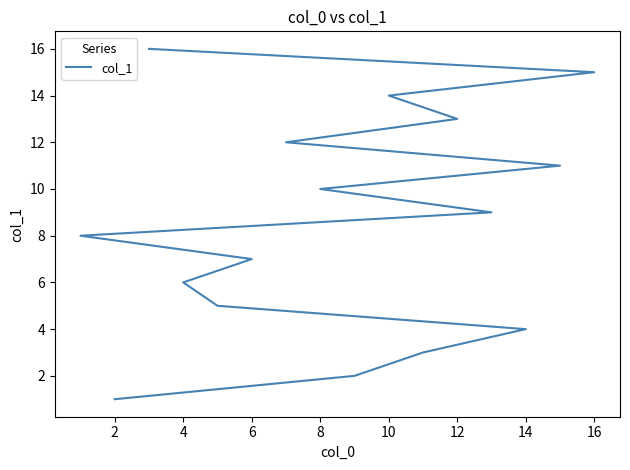

The chart shows a value of 5 at 6. True or false?

False